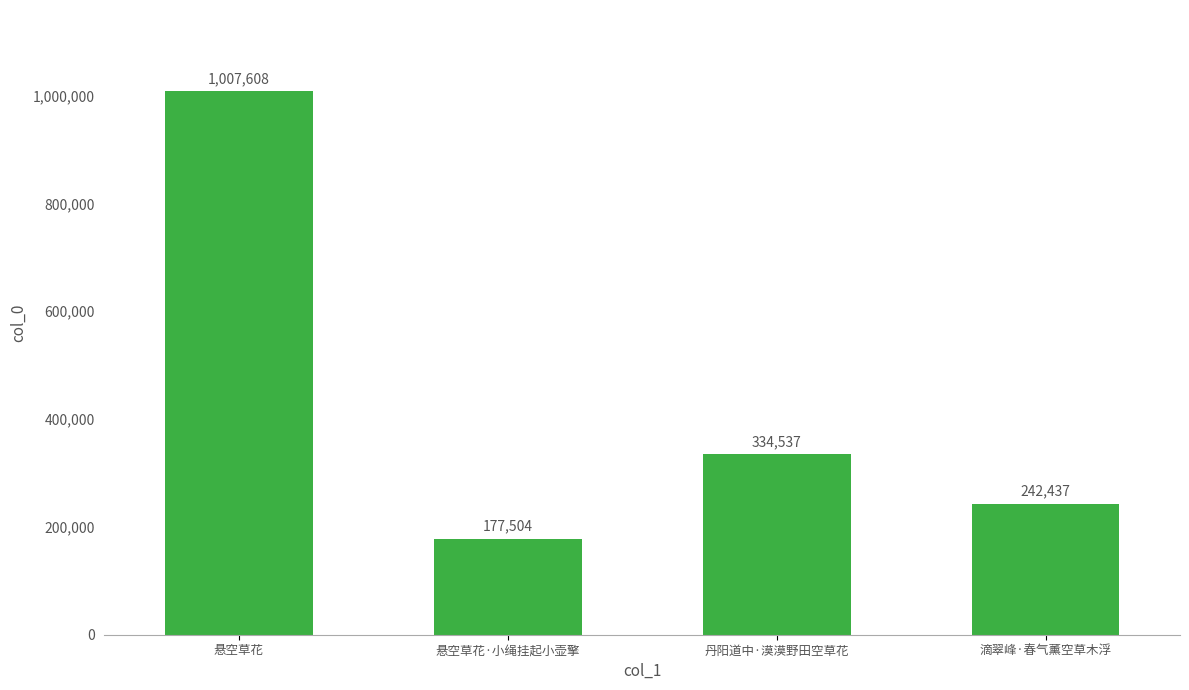

Is it true that the value at 悬空草花 is 1723555?

False